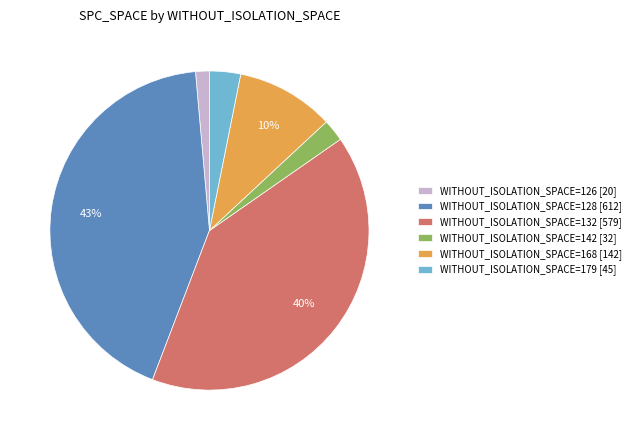

Which slice is the smallest?

WITHOUT_ISOLATION_SPACE=126 [20]